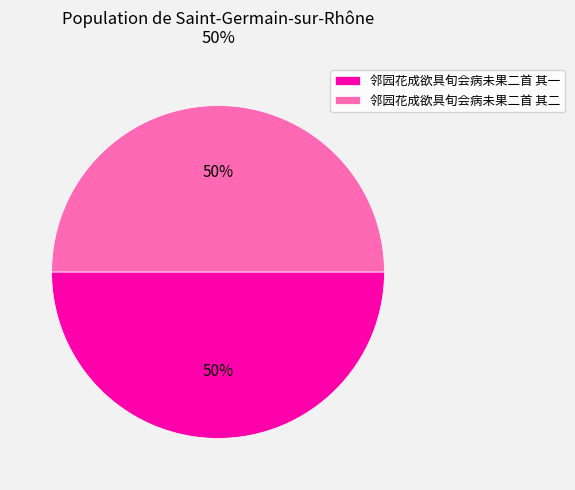

What is the ratio of the value at 邻园花成欲具旬会病未果二首 其一 to the value at 邻园花成欲具旬会病未果二首 其二?

1.0